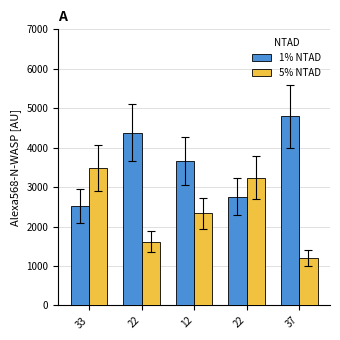

What are all the series names shown in the legend?

1% NTAD, 5% NTAD